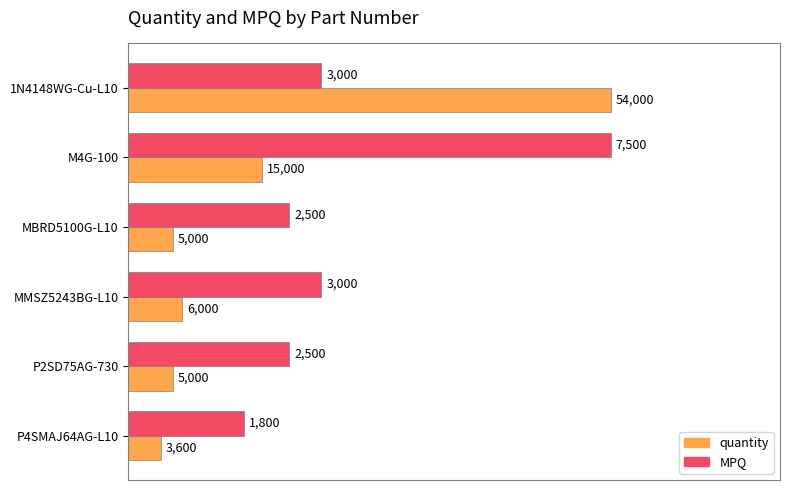

Rank the categories by quantity value from lowest to highest.

5, 2, 4, 3, 1, 0